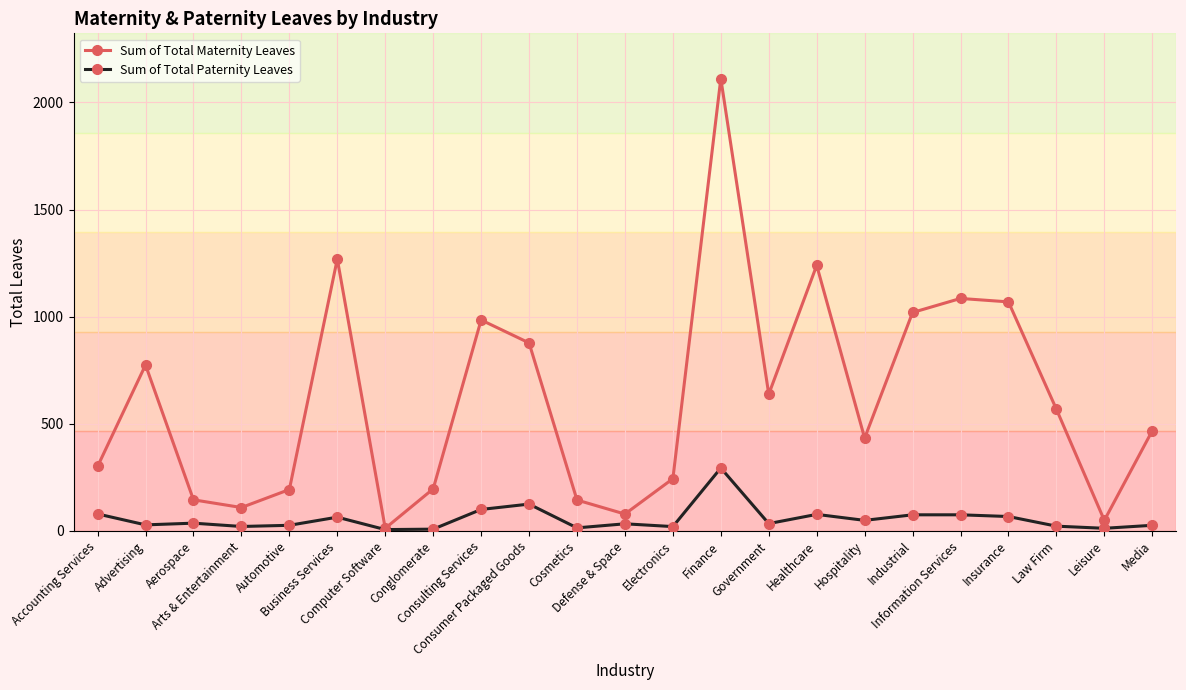

At which label does Sum of Total Paternity Leaves first exceed 34?

Accounting Services